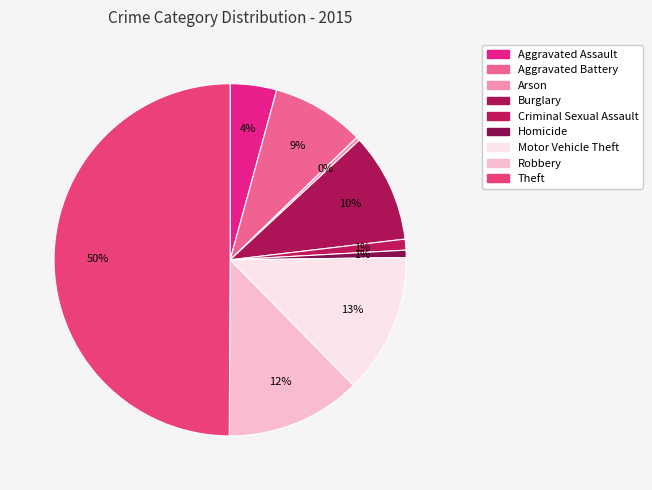

To the nearest percent, what percentage of the pie is Criminal Sexual Assault?

1%